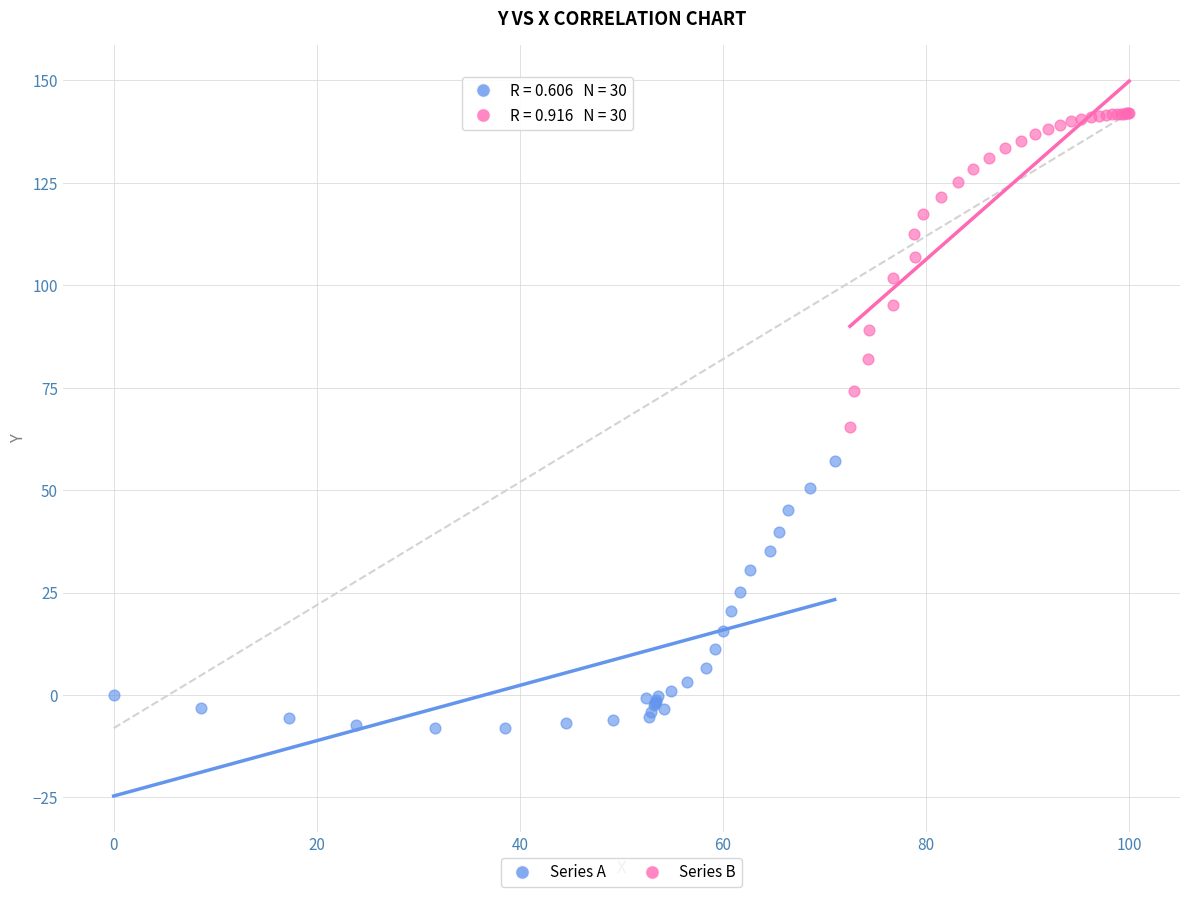

Which series reaches the maximum Y coordinate?

Series B